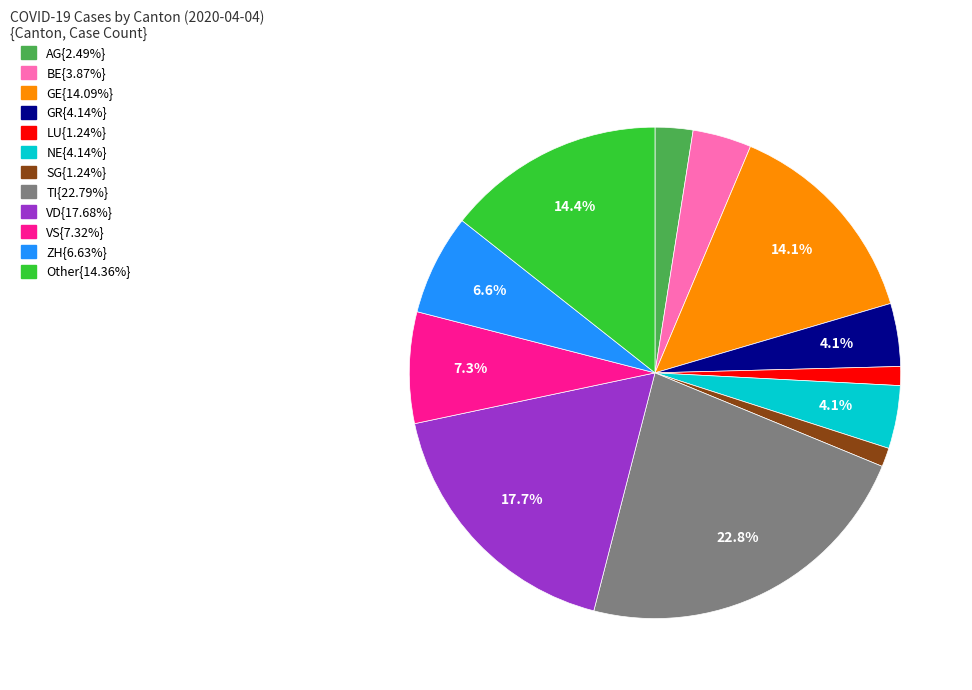

How many slices are in this pie chart?

12